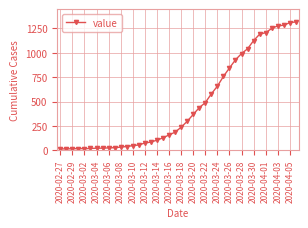

What is the maximum value shown in the chart?

1317